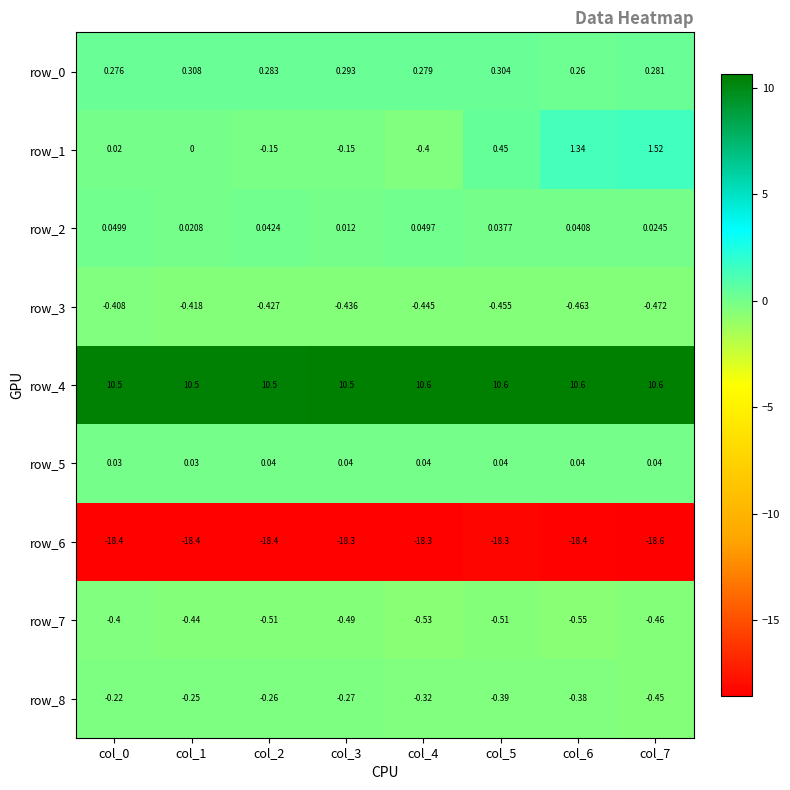

Is the value of row_0 at col_3 greater than the value of row_2 at col_5?

Yes